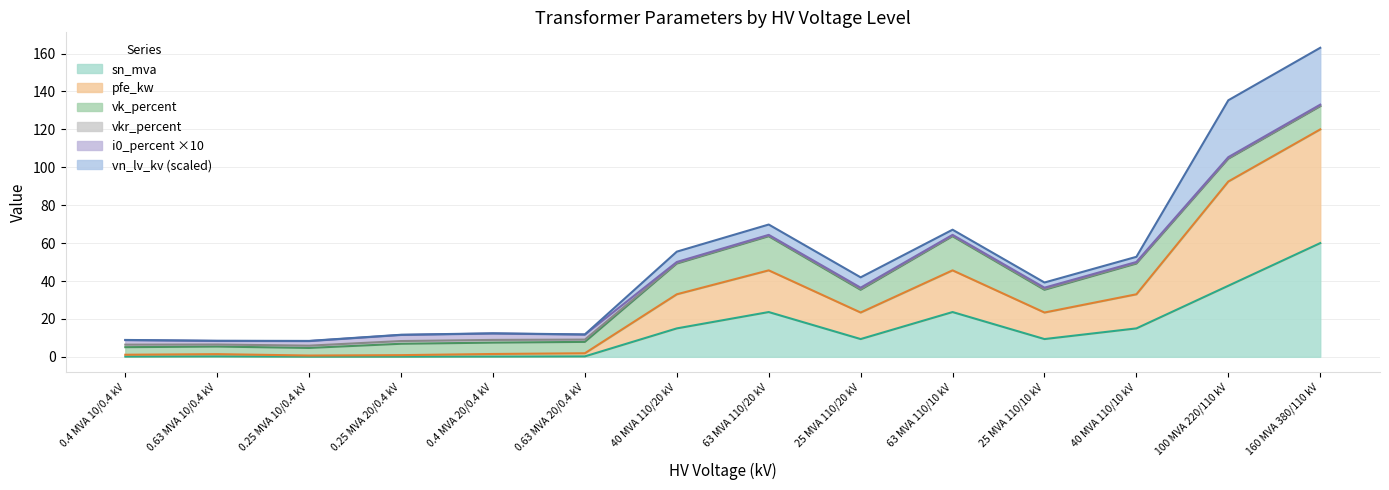

At which category is the sum across all series the highest?

160 MVA 380/110 kV